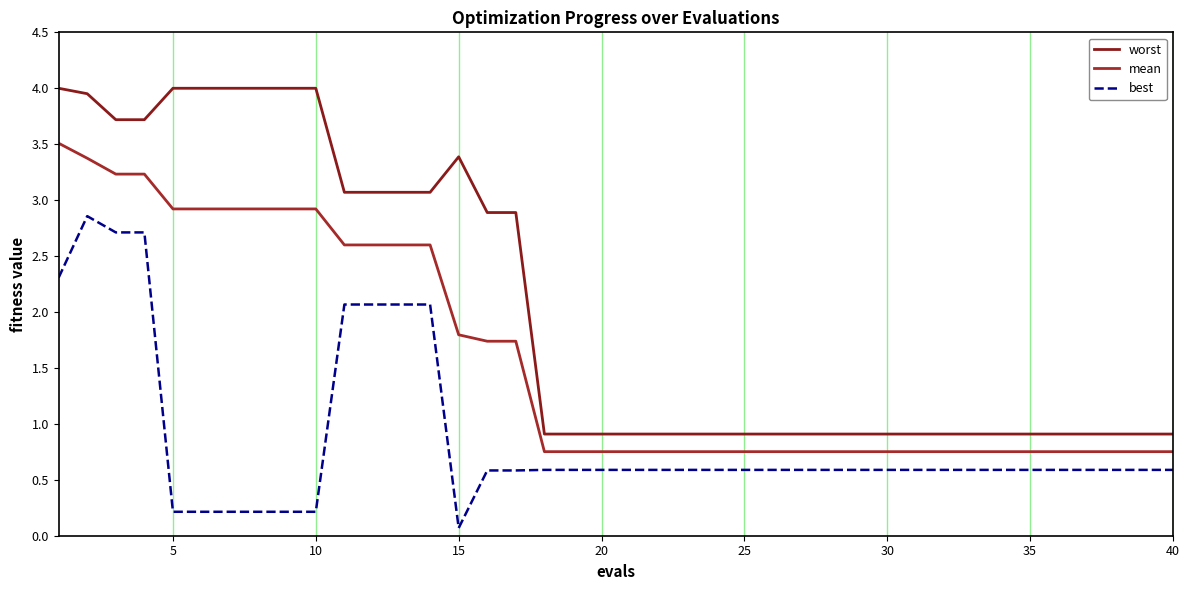

Is this an area chart (filled region under the line)?

No